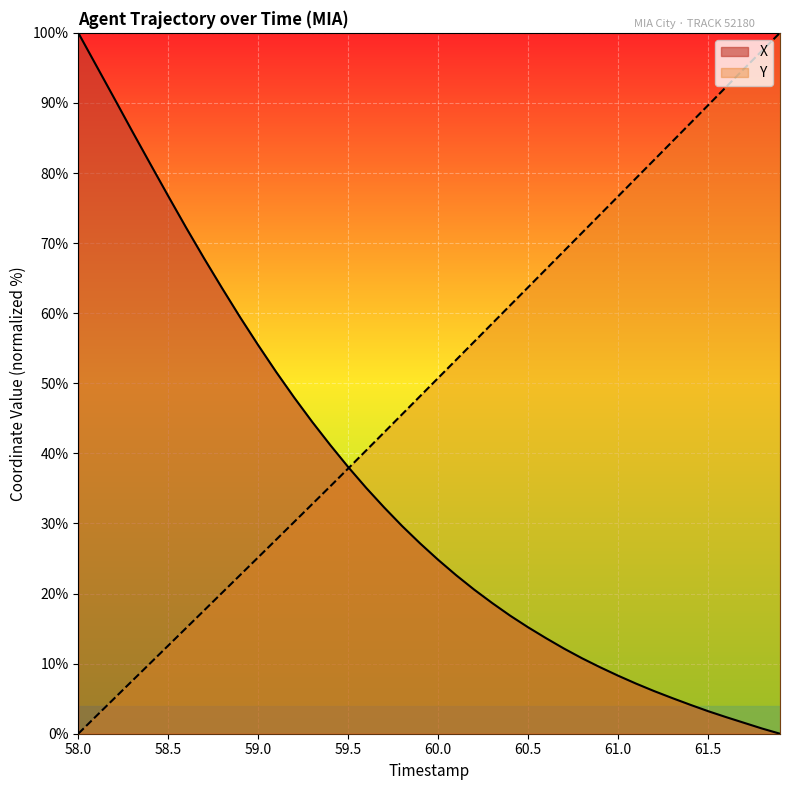

Is this an area chart (filled region under the line)?

No